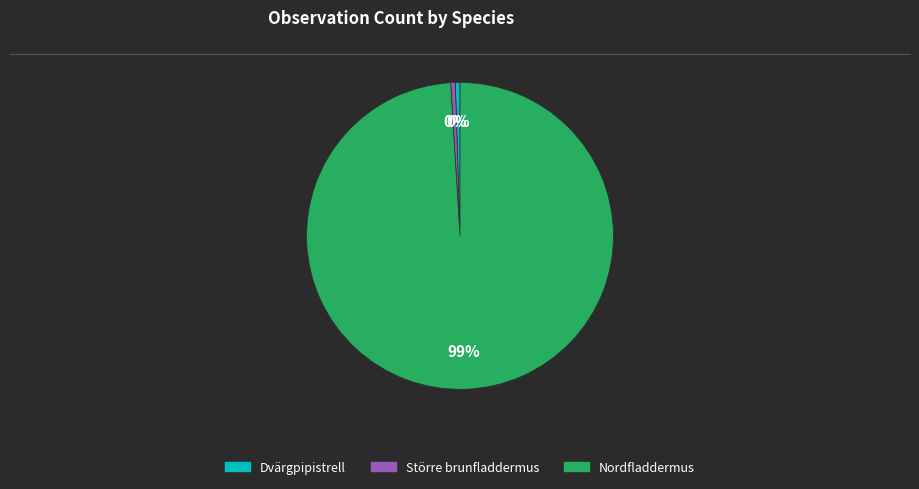

Which has a higher value, Dvärgpipistrell or Nordfladdermus?

Nordfladdermus